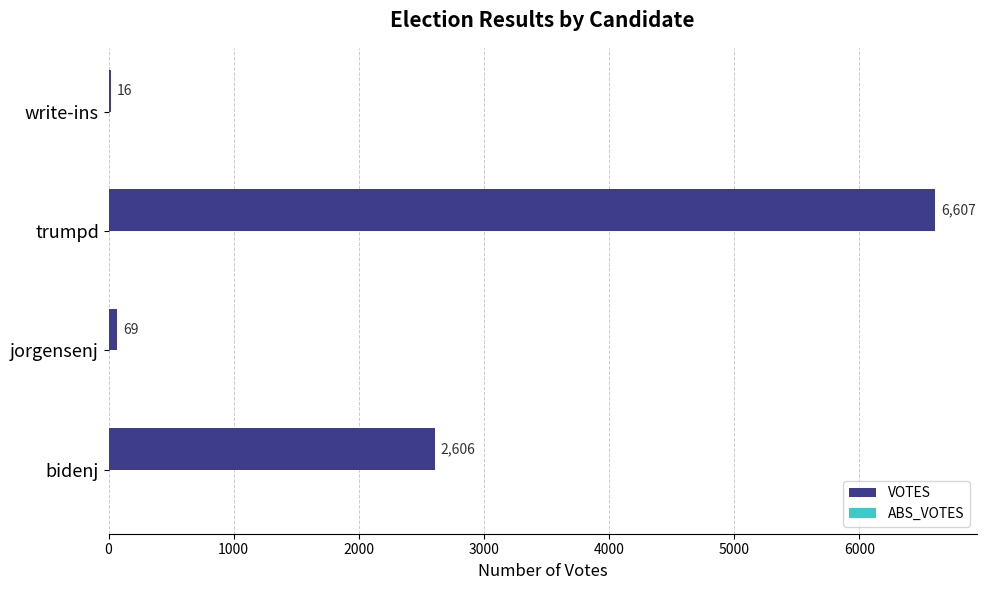

Approximately how many times larger is the value at bidenj compared to jorgensenj?

37.8